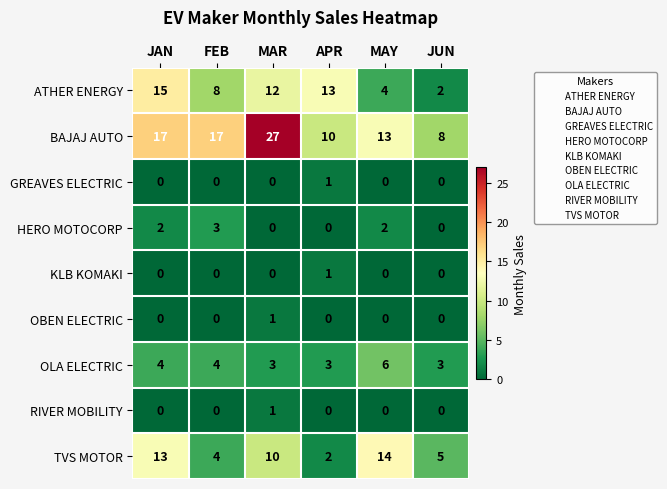

At which label does ATHER ENERGY first exceed 12?

JAN